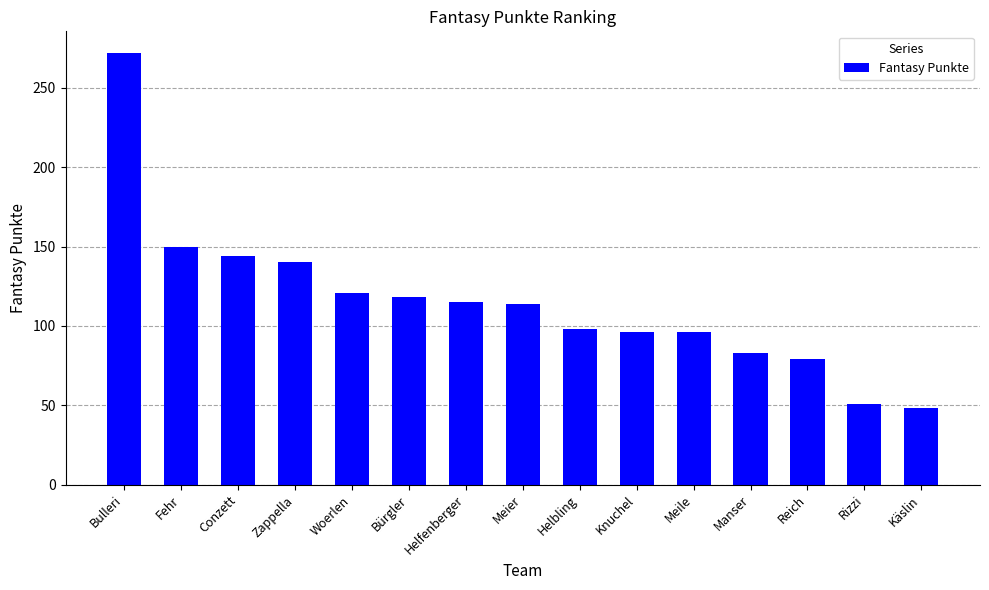

What is the difference between the values at Helfenberger and Knuchel?

19